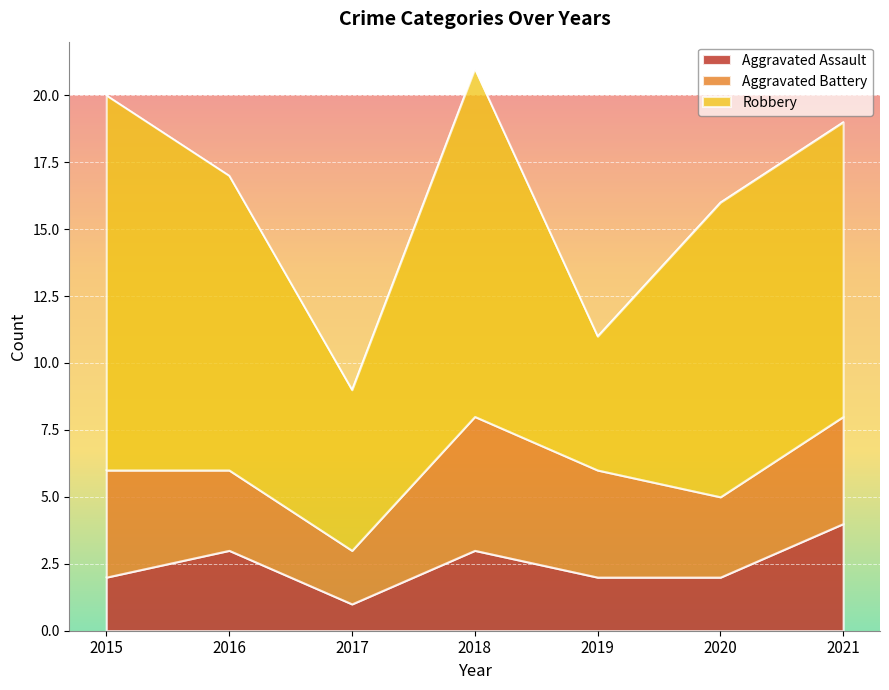

True or false: Aggravated Assault and Robbery intersect in this chart.

False